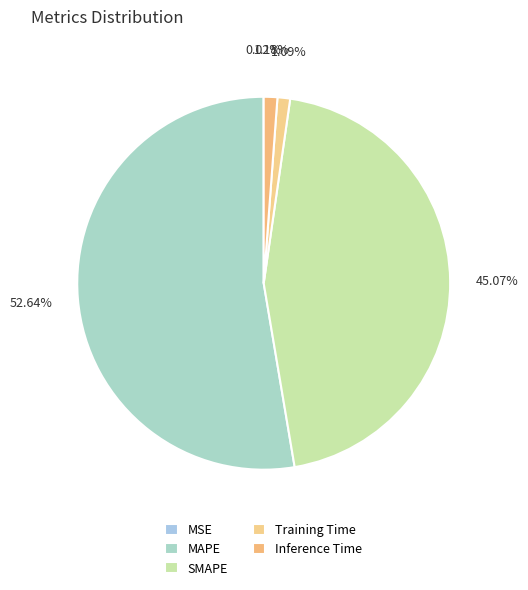

The SMAPE slice represents 52% of the pie. True or false?

False